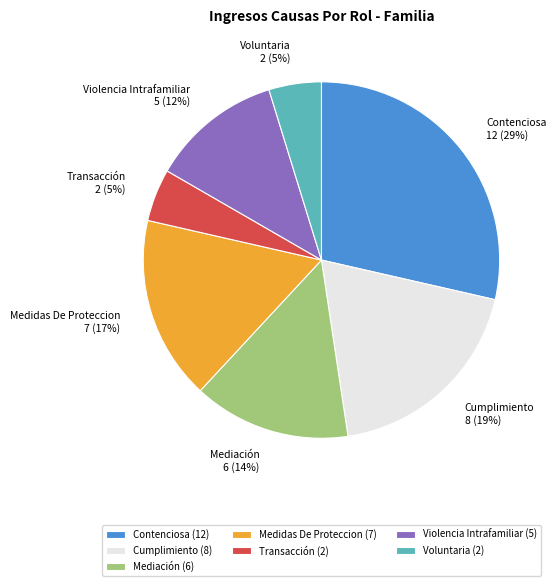

Is there any slice that represents more than half of the pie?

No